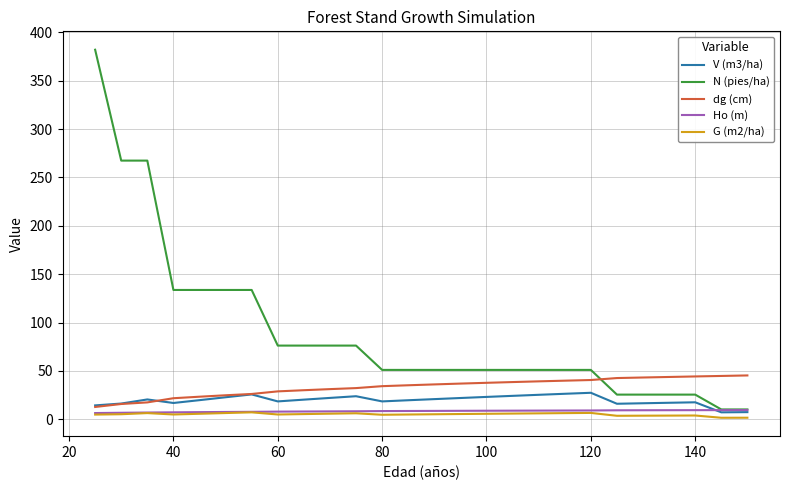

How many times do N (pies/ha) and dg (cm) cross each other?

1